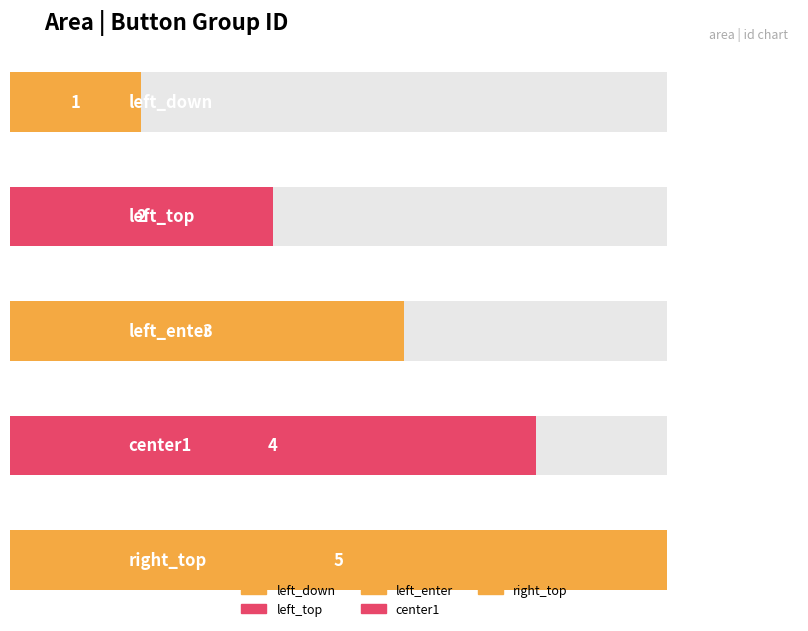

Reading right to left, extract all data points from this chart.

right_top=5	center1=4	left_enter=3	left_top=2	left_down=1